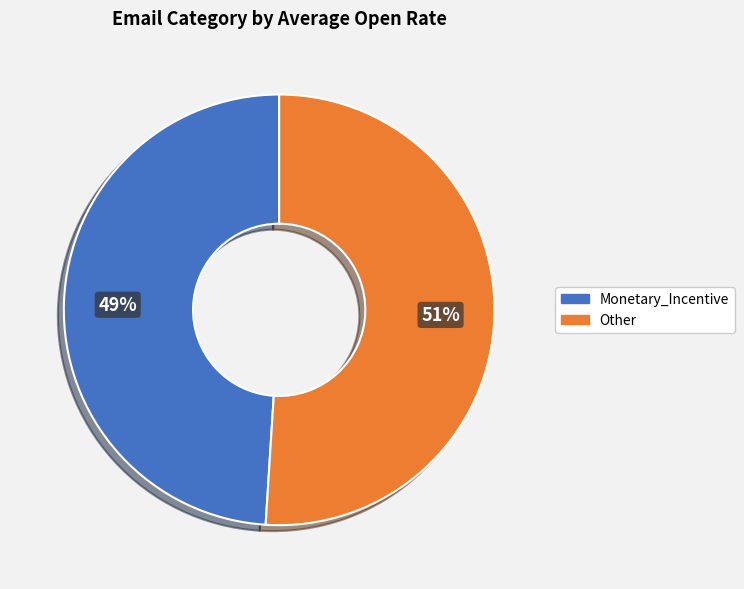

Do Other and Monetary_Incentive together represent more than half of the pie?

Yes